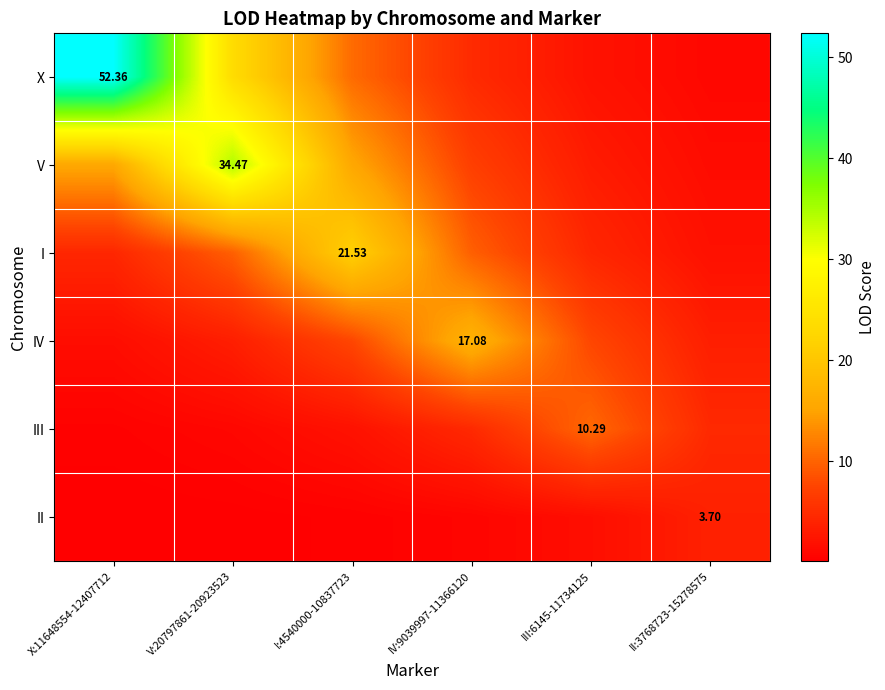

Which has a higher value, V:20797861-20923523 or IV:9039997-11366120?

V:20797861-20923523